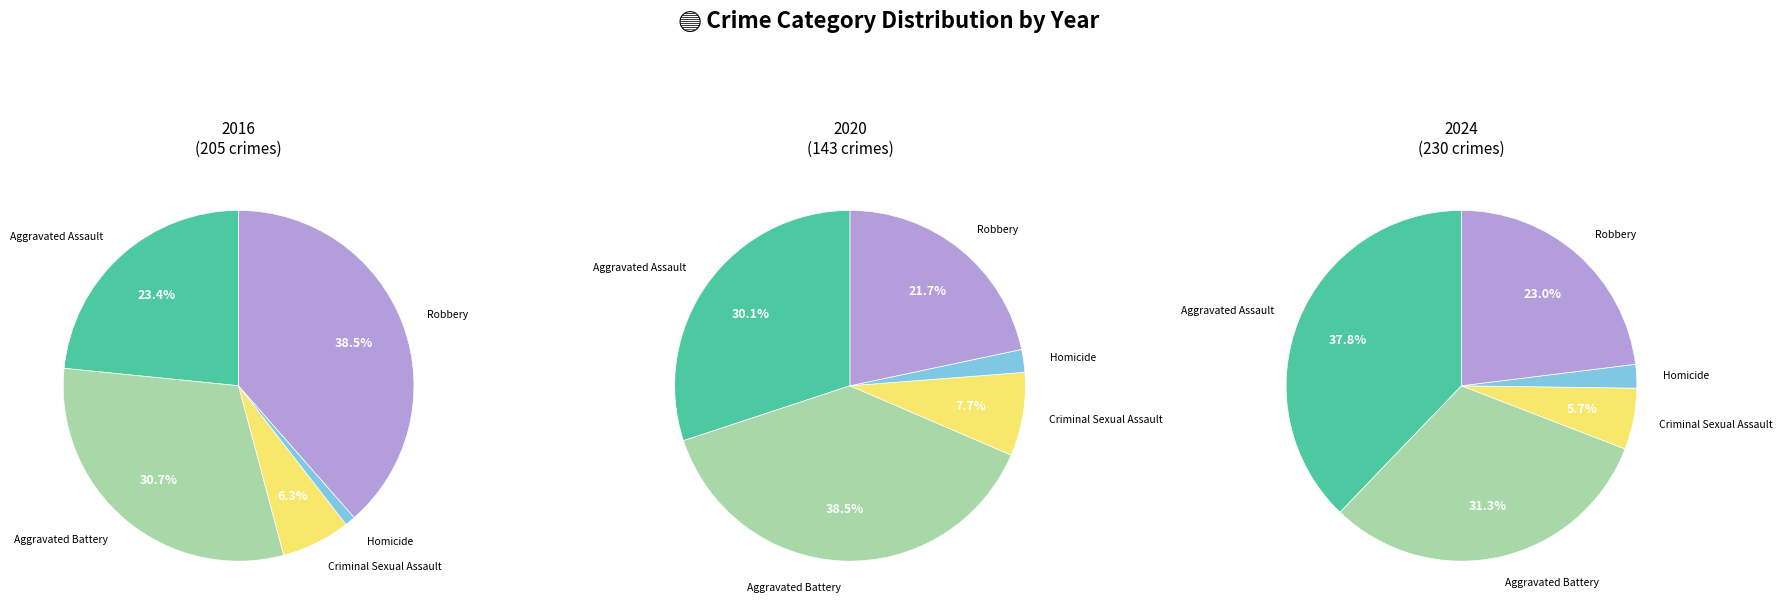

Which category has the biggest portion of the pie?

Aggravated Assault